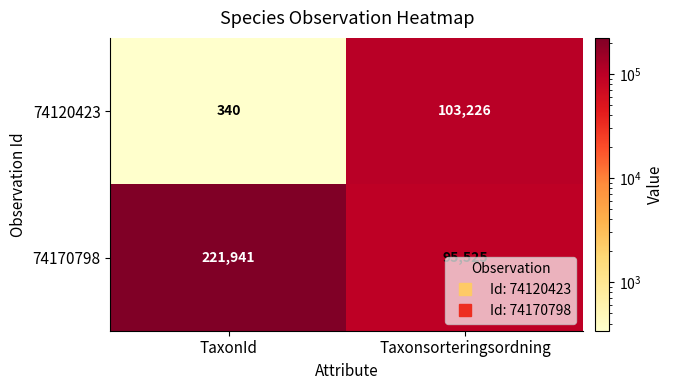

What is the difference between the 74170798 values at TaxonId and Taxonsorteringsordning?

126416